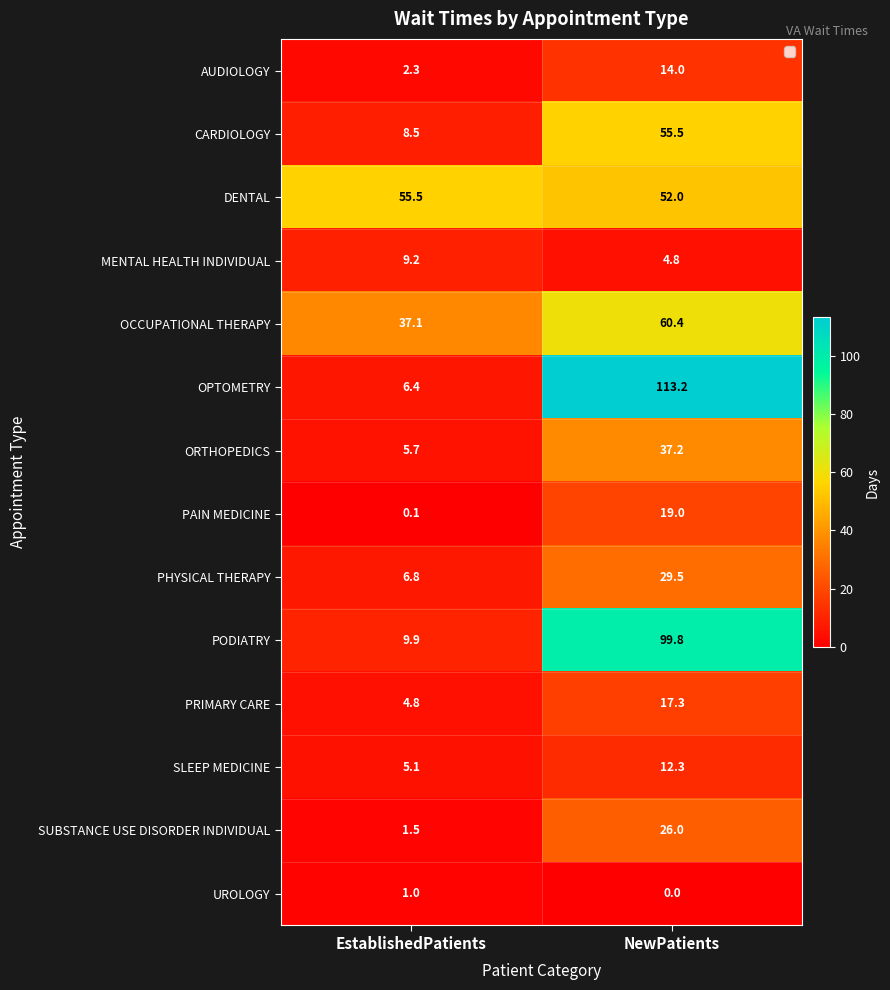

At EstablishedPatients, list the series in order from smallest to largest.

PAIN MEDICINE, UROLOGY, SUBSTANCE USE DISORDER INDIVIDUAL, AUDIOLOGY, PRIMARY CARE, SLEEP MEDICINE, ORTHOPEDICS, OPTOMETRY, PHYSICAL THERAPY, CARDIOLOGY, MENTAL HEALTH INDIVIDUAL, PODIATRY, OCCUPATIONAL THERAPY, DENTAL